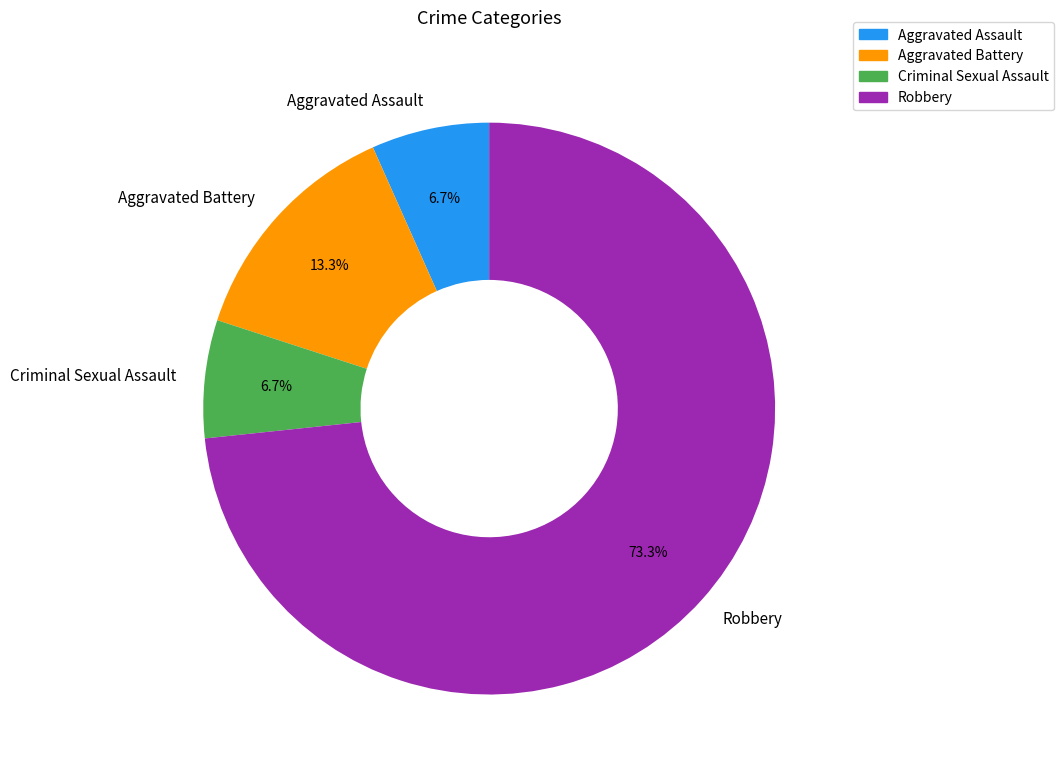

How many slices are in this pie chart?

4